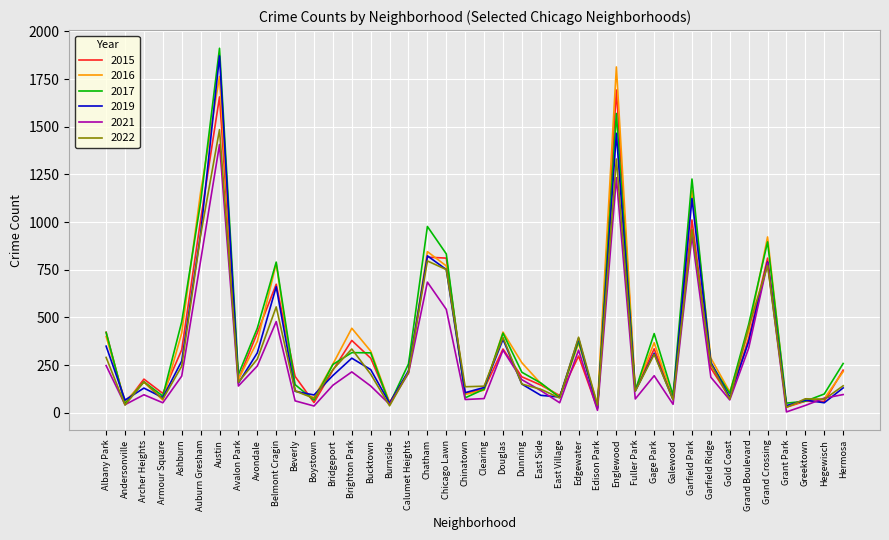

Which category has the highest value in the 2021 series?

Austin